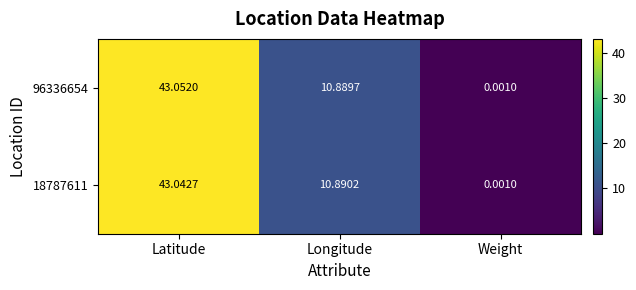

How many distinct data groups are displayed?

2